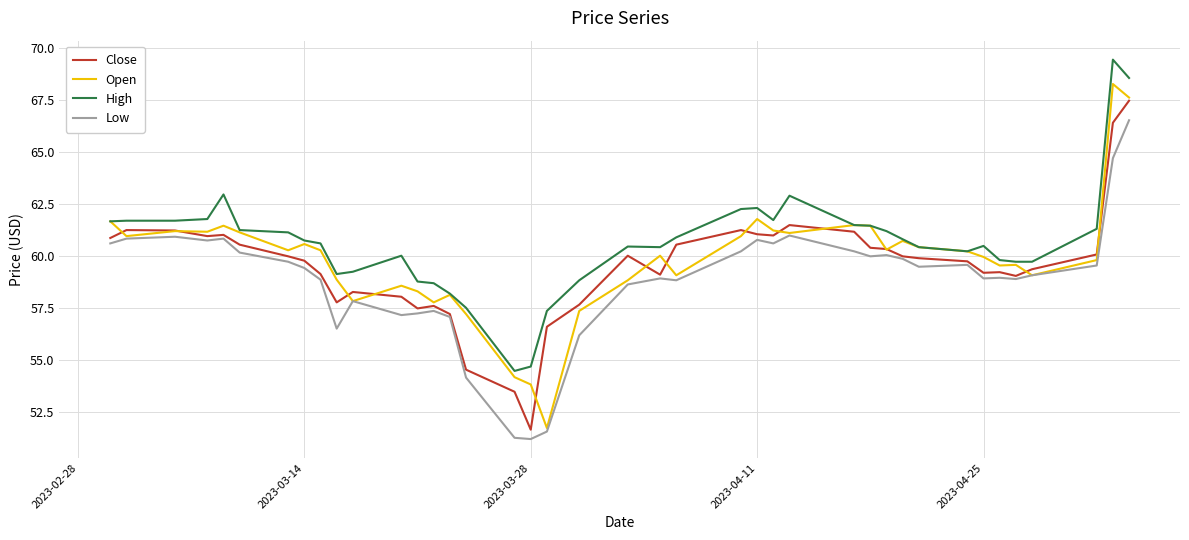

What is the sum of all Close values?

2381.6